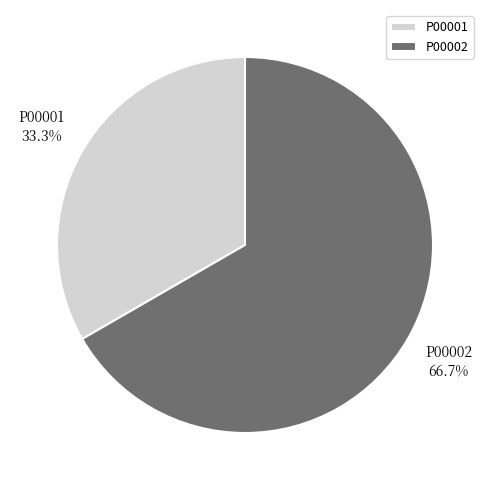

To the nearest percent, what is the average slice percentage?

50%